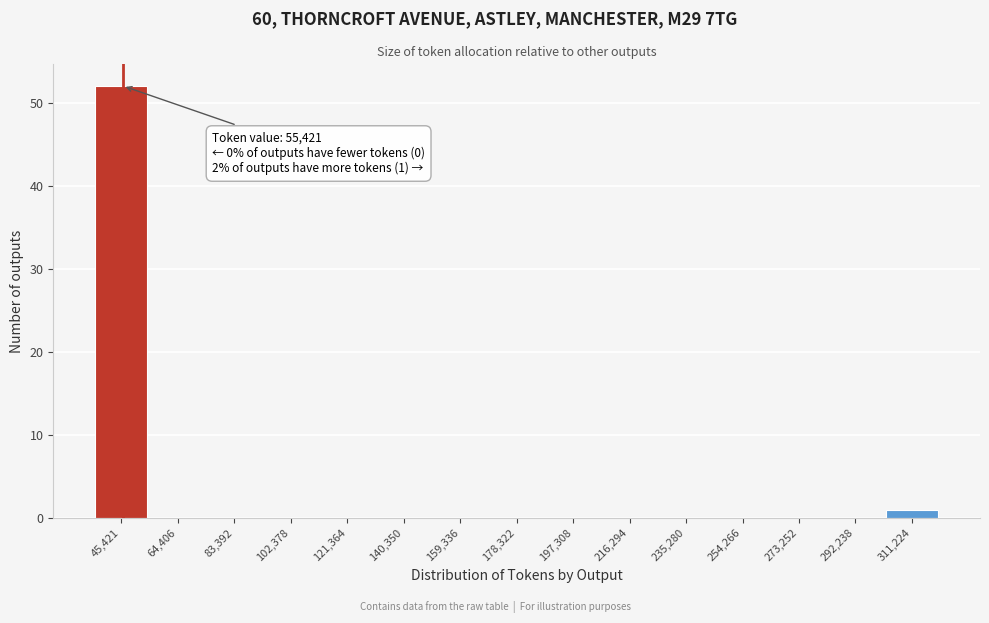

Reading left to right, what are all the values shown in this chart?

45,421=52	64,406=0	83,392=0	102,378=0	121,364=0	140,350=0	159,336=0	178,322=0	197,308=0	216,294=0	235,280=0	254,266=0	273,252=0	292,238=0	311,224=1